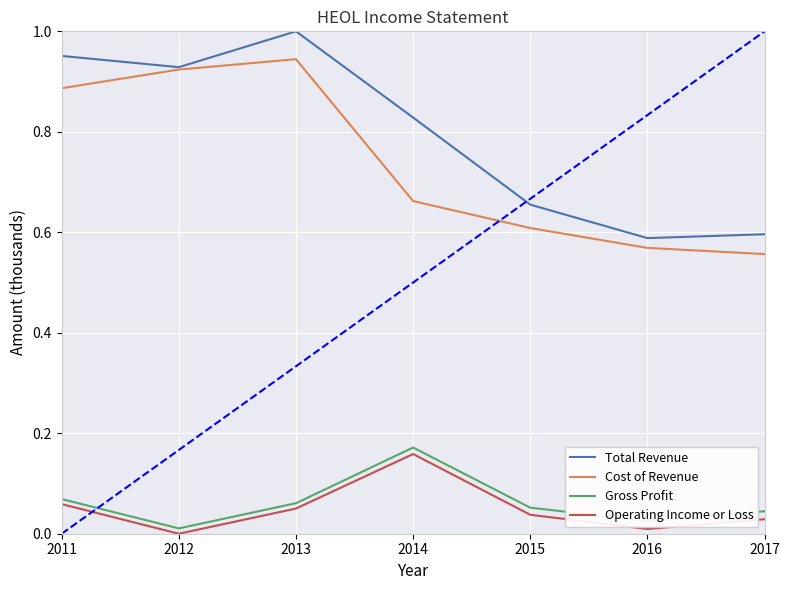

What are all the series names shown in the legend?

Total Revenue, Cost of Revenue, Gross Profit, Operating Income or Loss